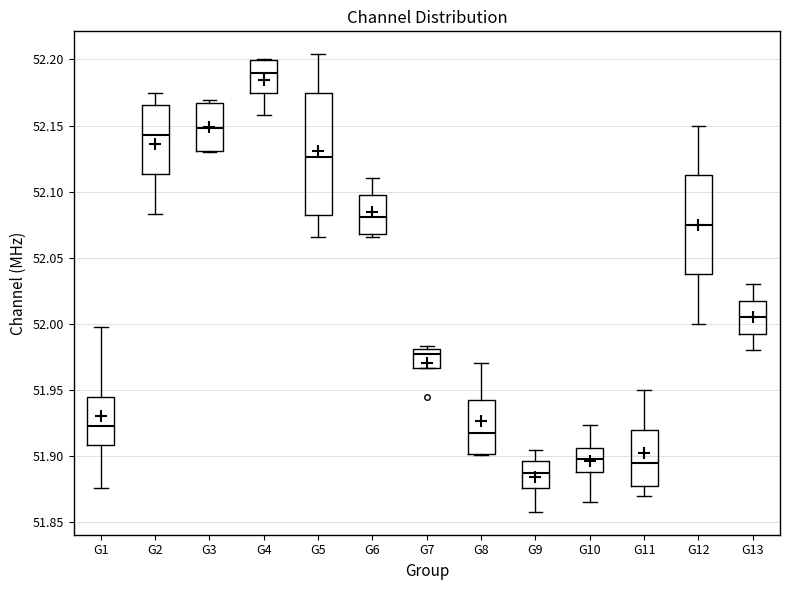

Which box's median line is the lowest?

G9